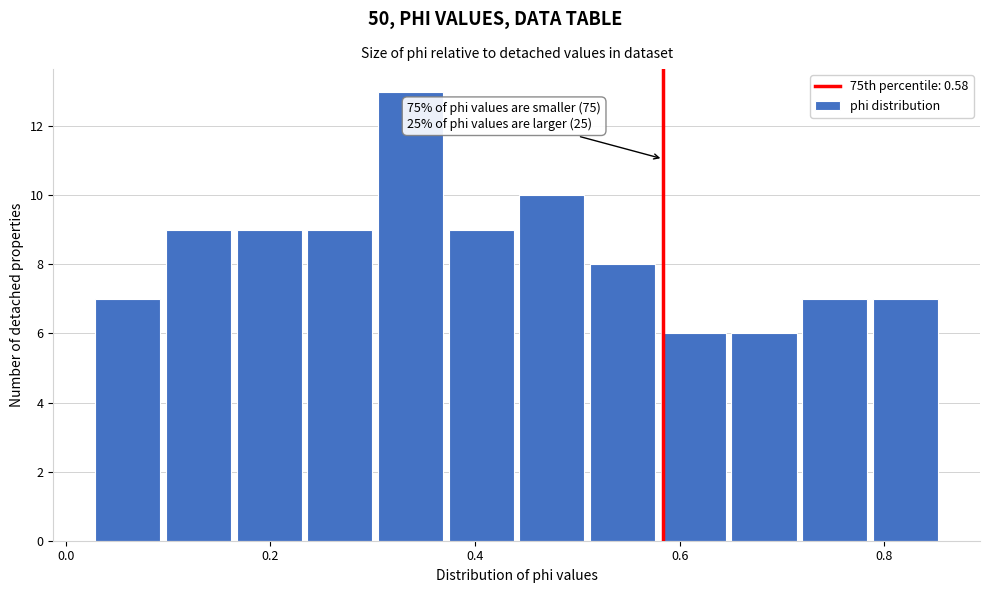

Read against the x-axis, roughly where is the centre of the tallest bar?

0.34